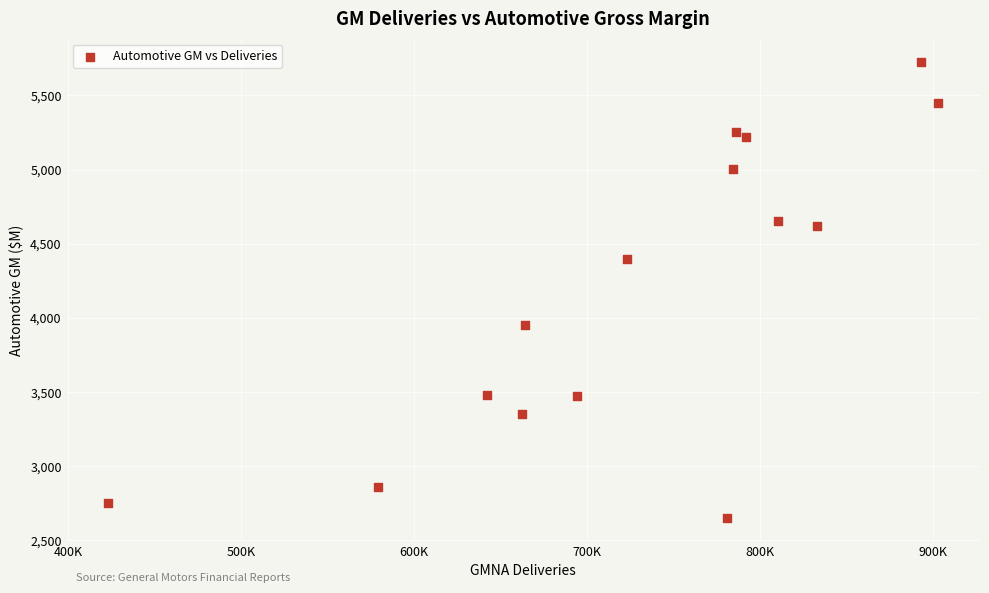

What is the range of X values (max minus min)?

480000